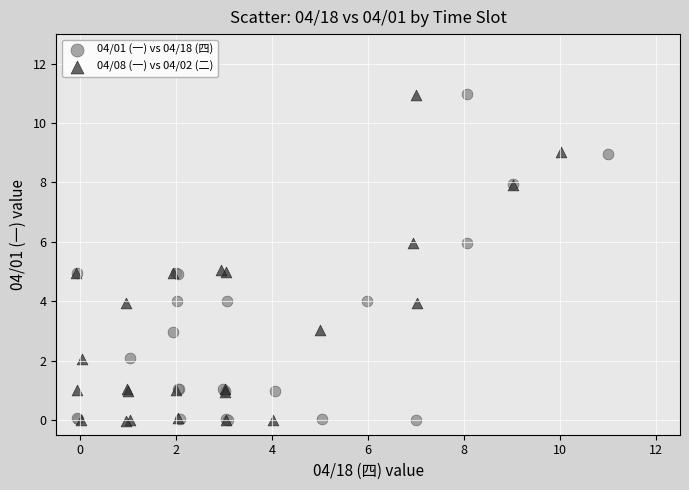

What are all the series names shown in the legend?

04/01 (一) vs 04/18 (四), 04/08 (一) vs 04/02 (二)